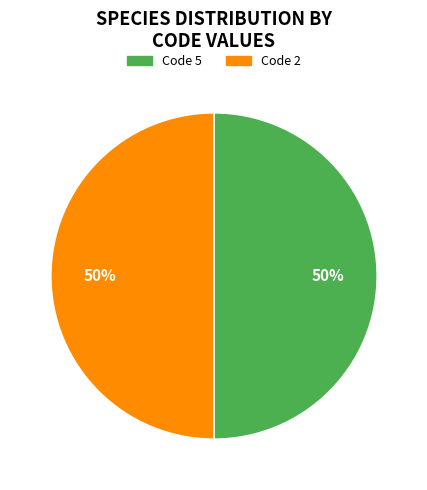

To the nearest percent, what is the average slice percentage?

50%